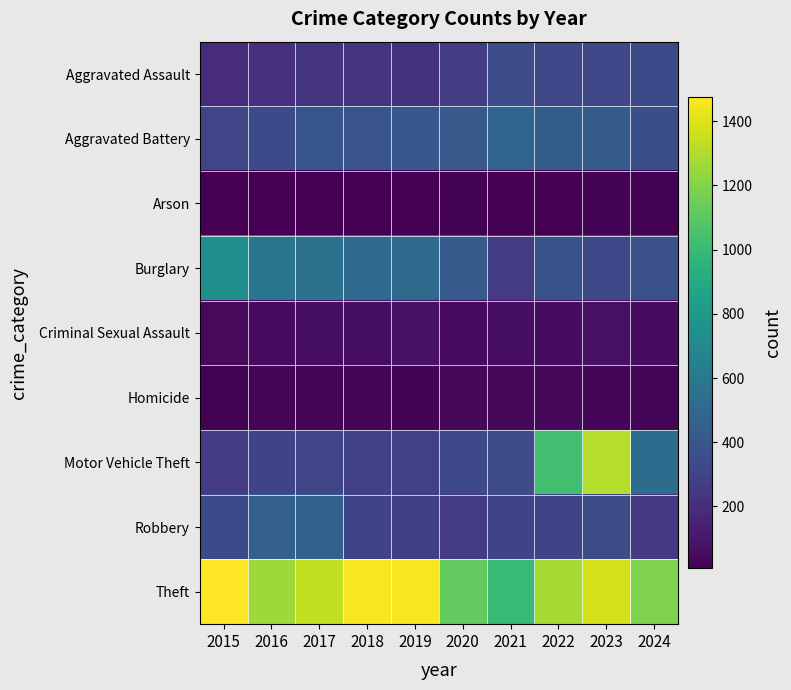

List the series in order of their peak value, highest first.

Theft, Motor Vehicle Theft, Burglary, Aggravated Battery, Robbery, Aggravated Assault, Criminal Sexual Assault, Homicide, Arson